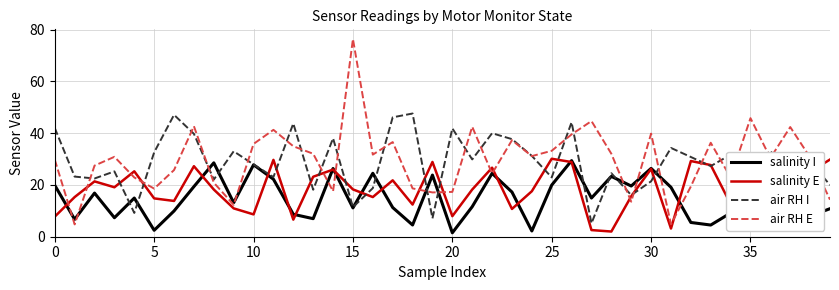

What is the difference between the maximum and minimum values in the air RH E series?

71.6